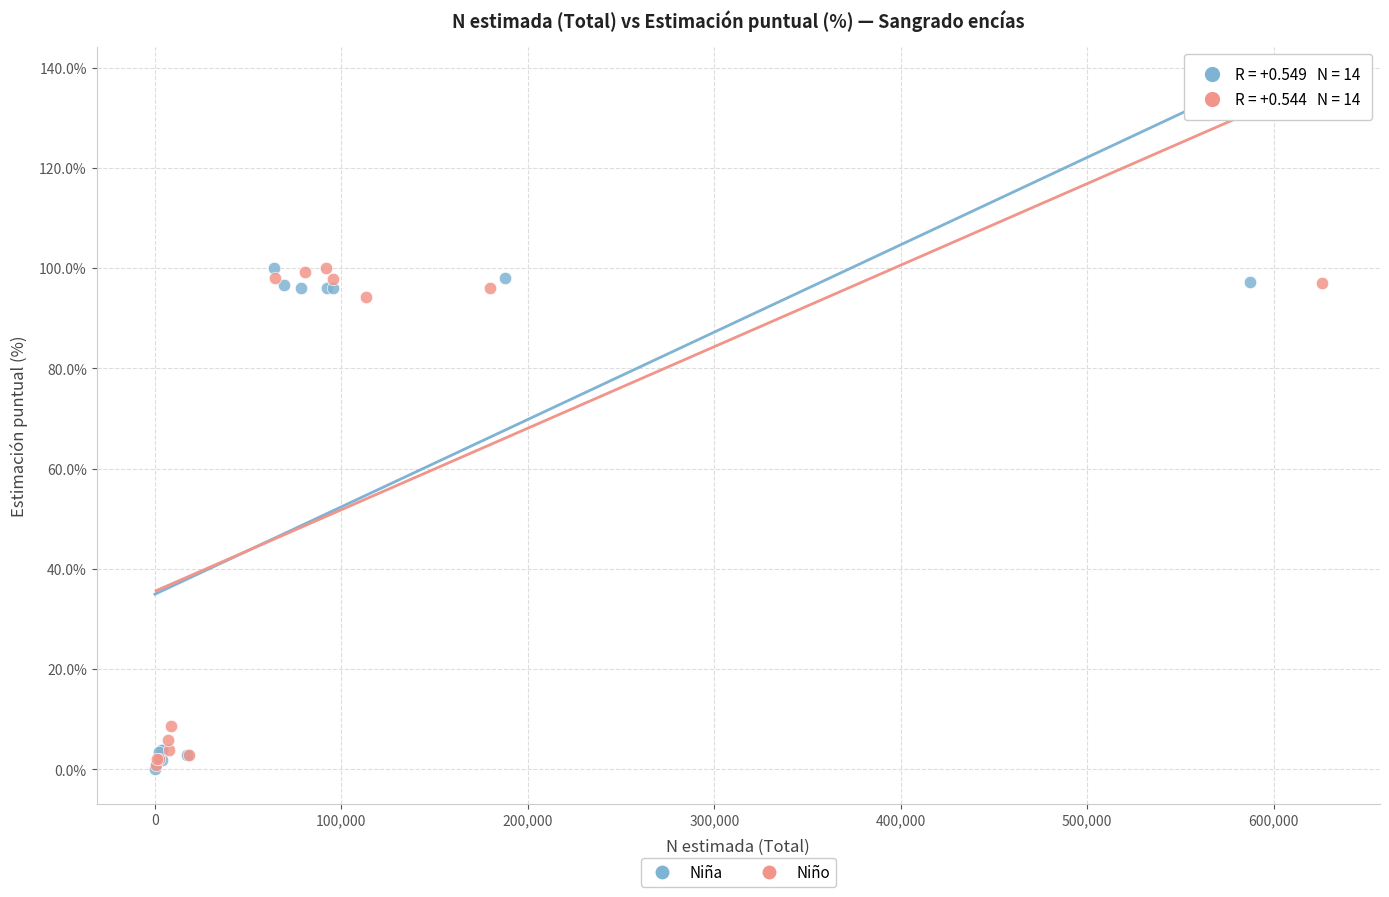

What are all the series names shown in the legend?

Niña, Niño